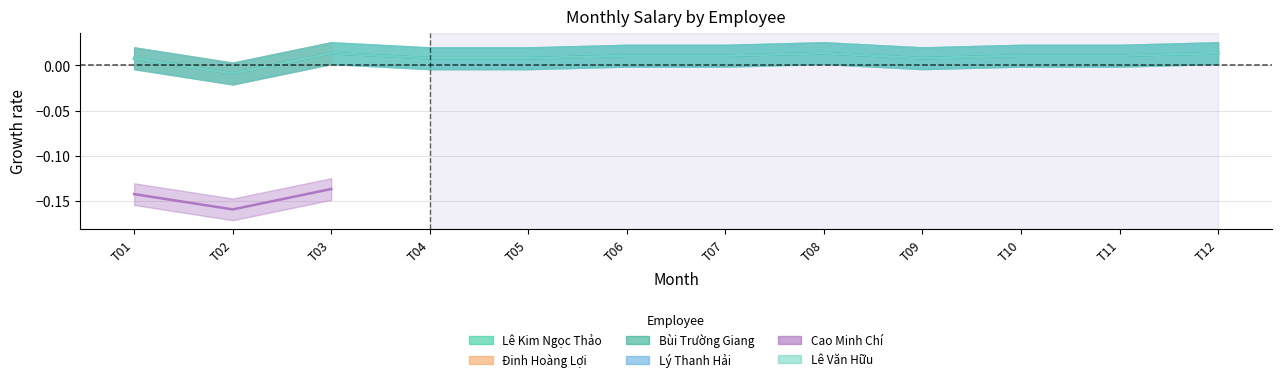

How many values in Bùi Trường Giang are above zero?

11